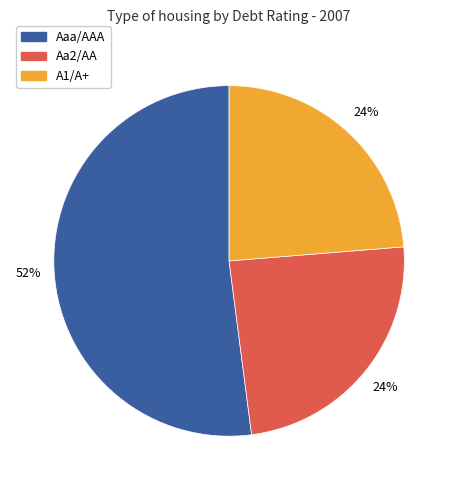

To the nearest percent, what is the average slice percentage?

33%